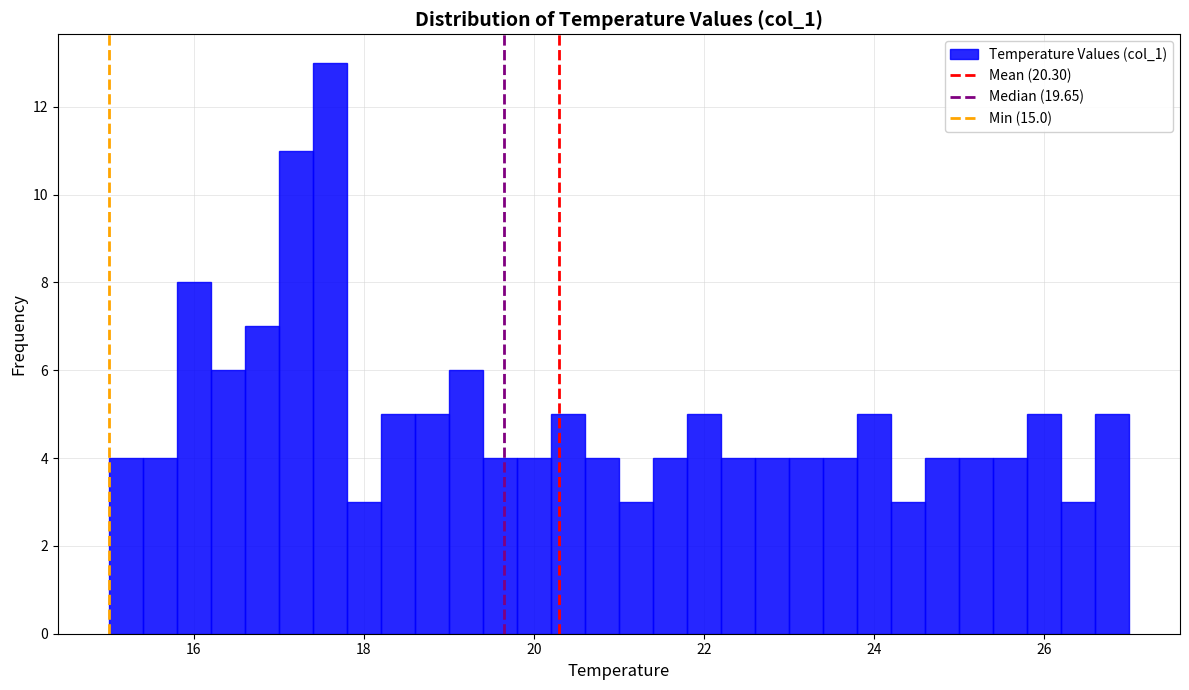

Read against the x-axis, roughly where is the centre of the tallest bar?

17.6